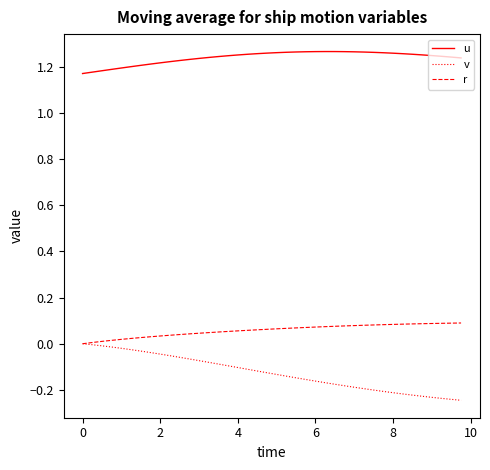

Which series has the largest total across all categories?

u